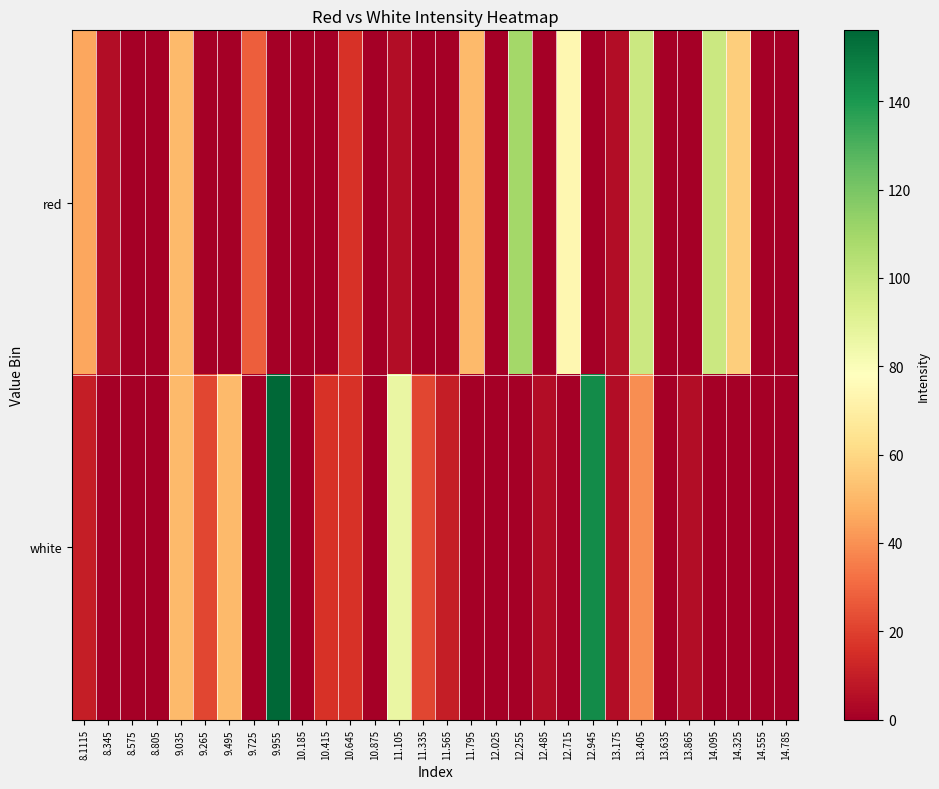

Which series changed the most between 8.1115 and 9.035?

white